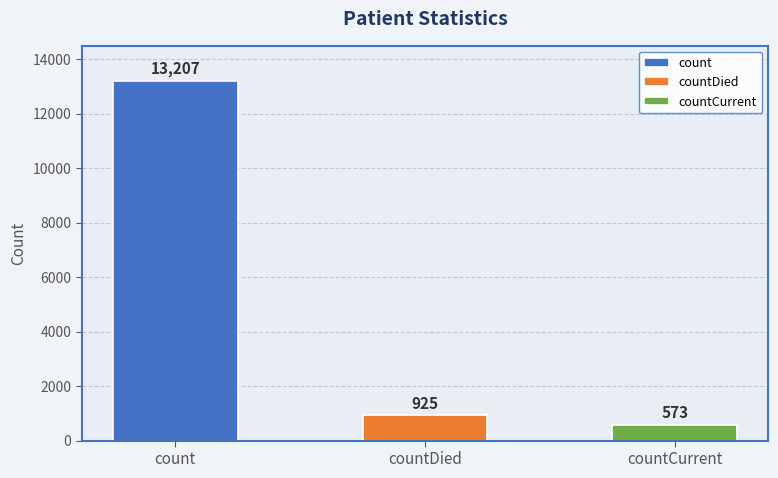

Between count and countCurrent, which is larger?

count